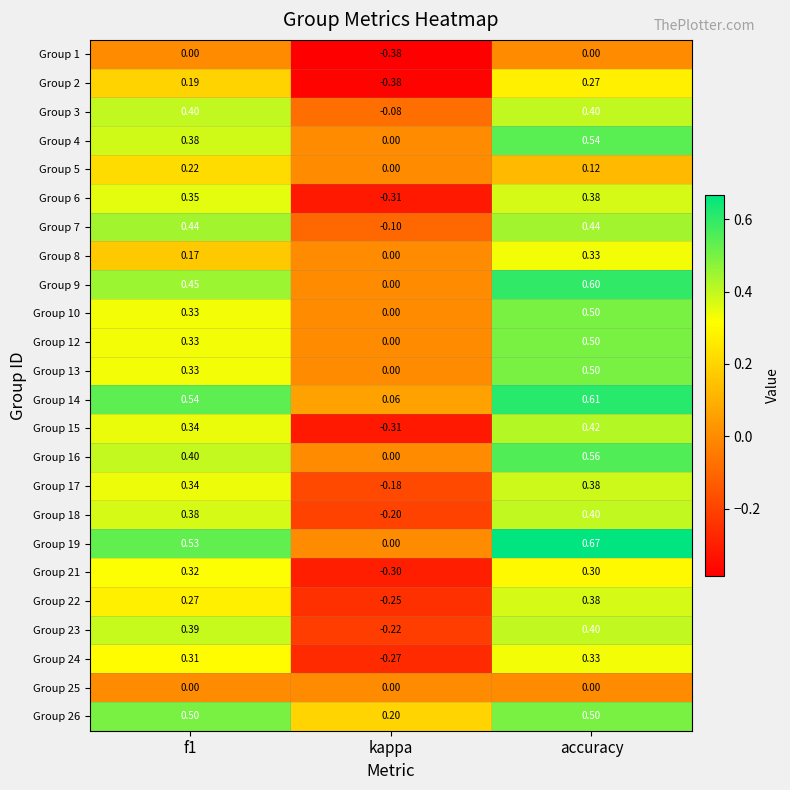

How many data points in Group 6 are above 0?

2